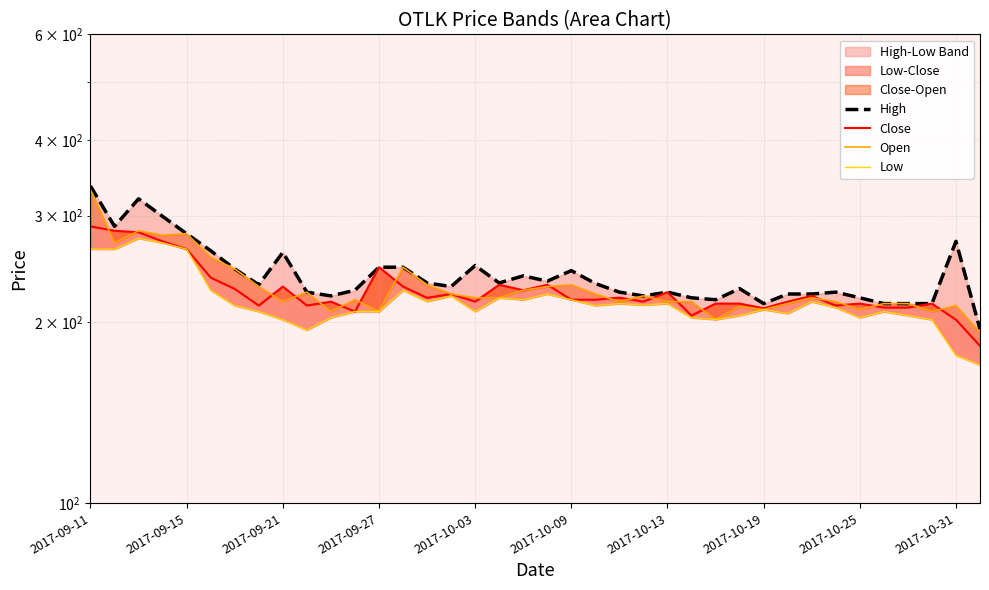

Is it true that Close equals 211.2 at 33?

True